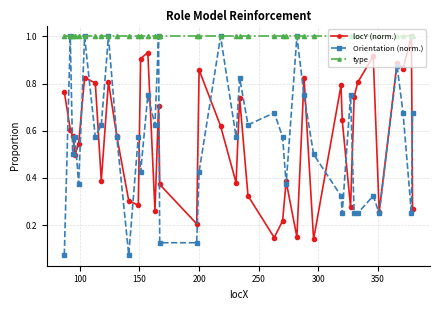

Does the chart display data point markers on the line(s)?

Yes